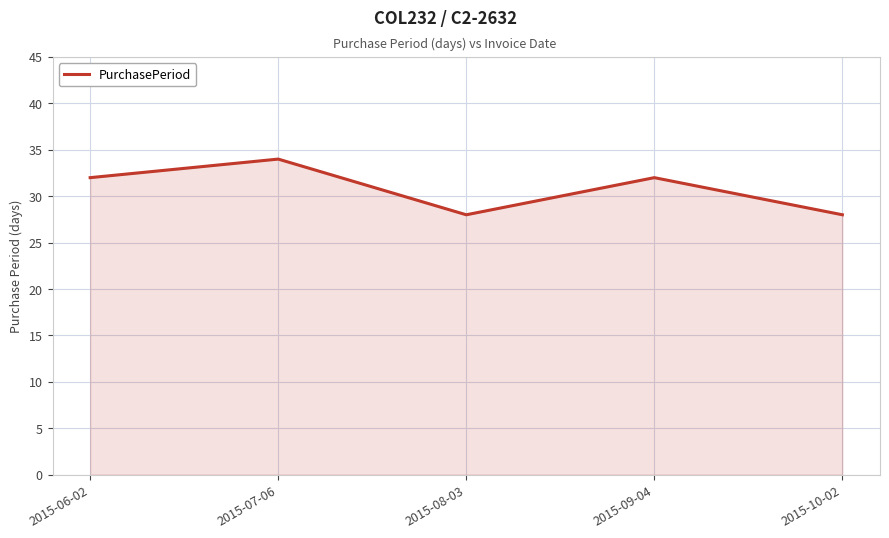

What position from the left is 2015-06-02?

1